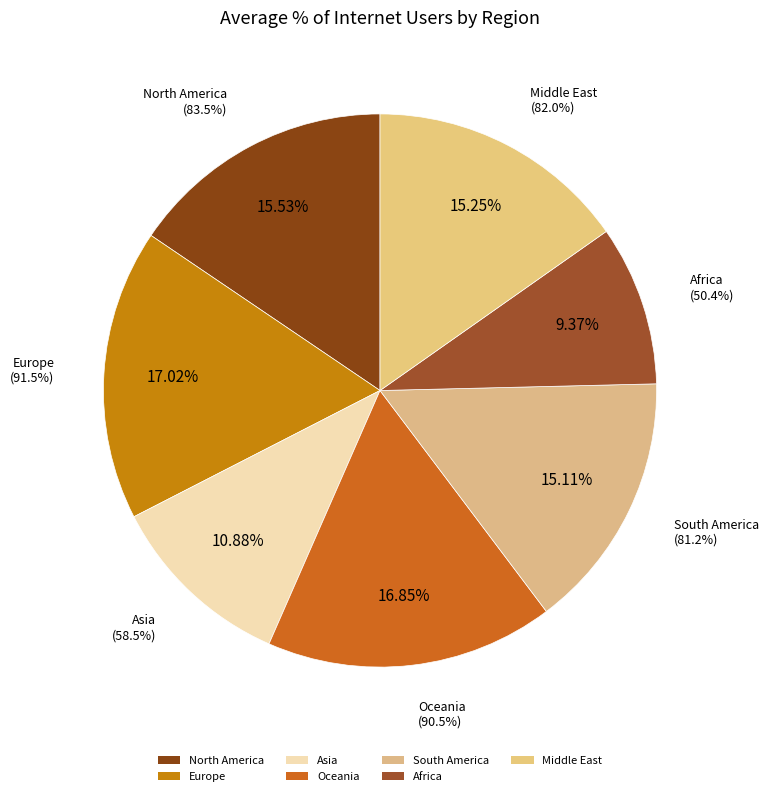

Count the number of slices in the pie.

7